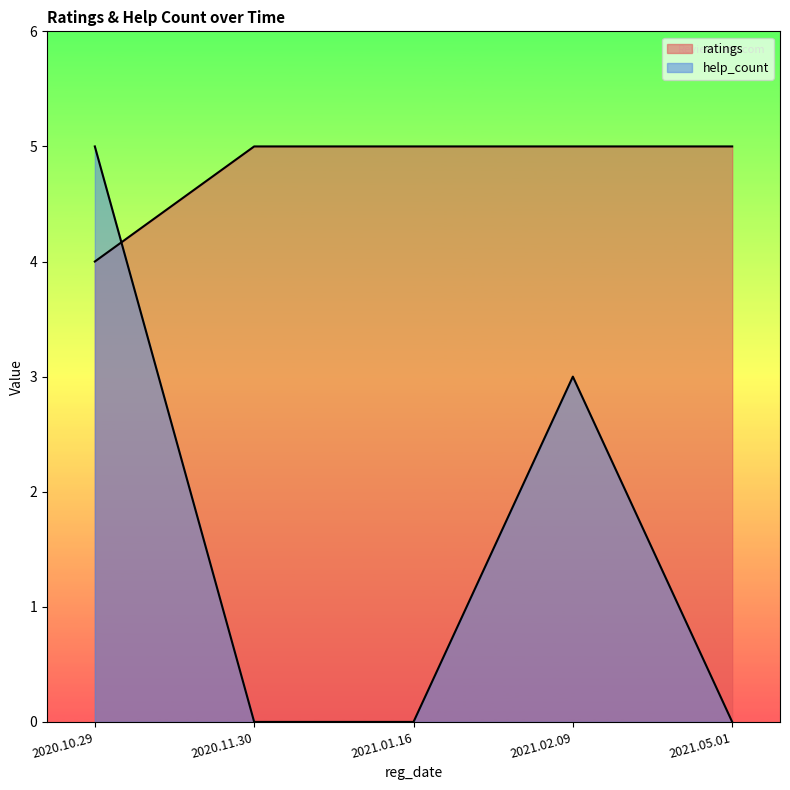

Which series has the widest spread of values?

help_count